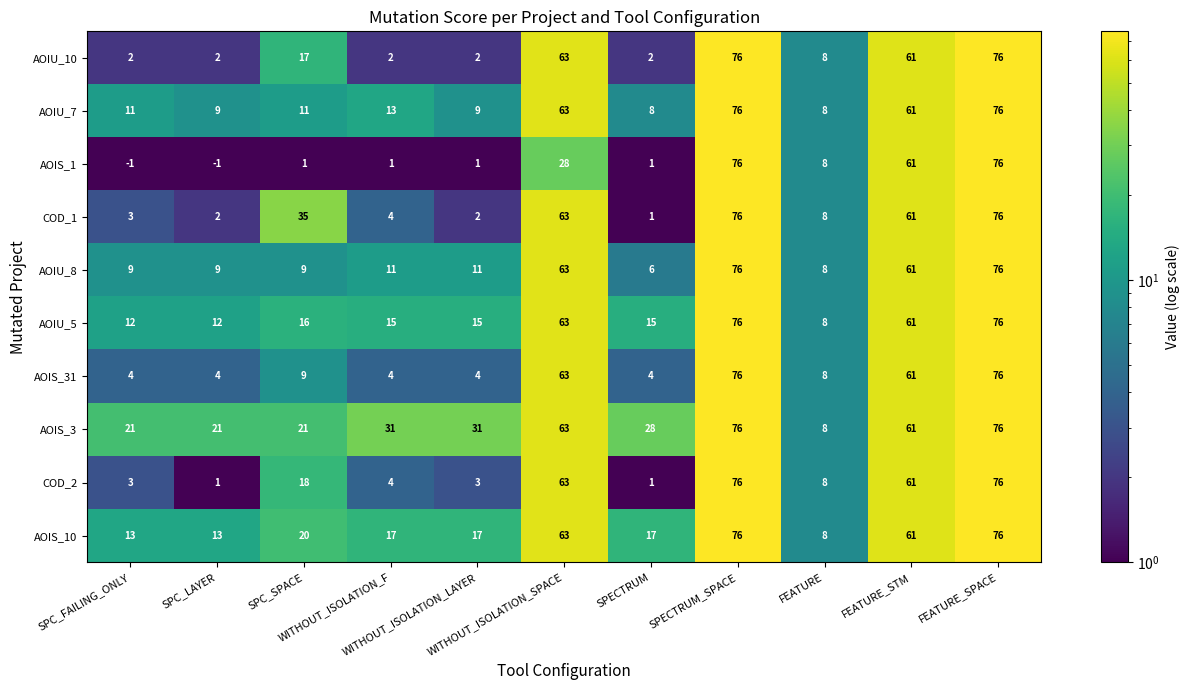

At how many categories does at least one series exceed 33?

5